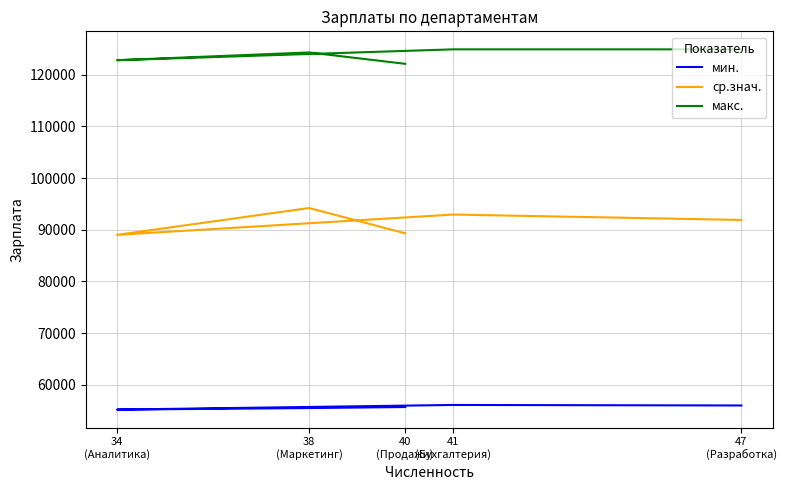

Which has a higher value, 47
(Разработка) or 38
(Маркетинг)?

47
(Разработка)